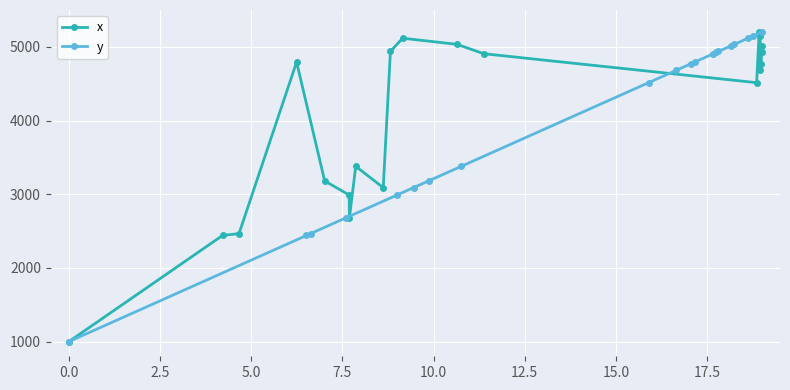

How many interior local valleys does the x series have?

4